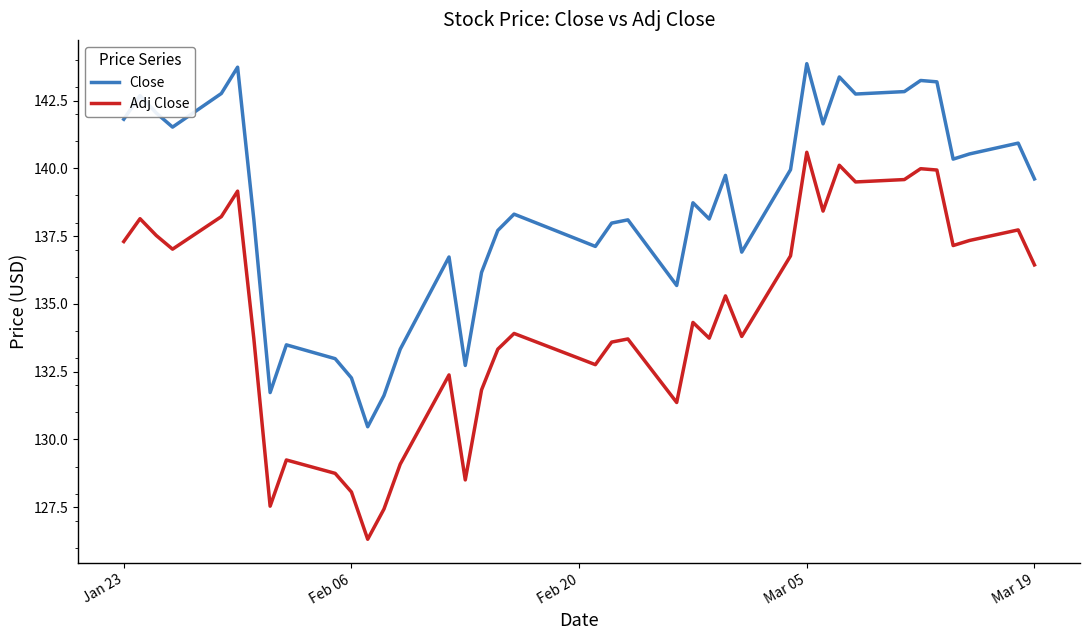

True or false: Close and Adj Close intersect in this chart.

False